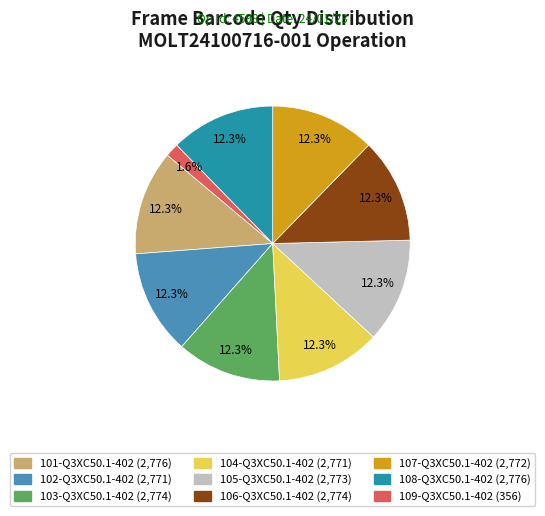

Which category has the smallest portion of the pie?

109-Q3XC50.1-402